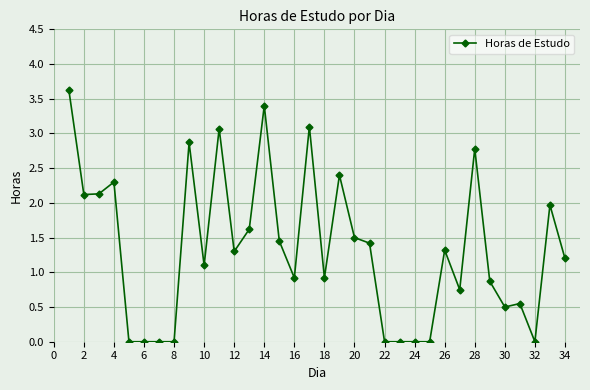

What is the sum of all values?

45.2